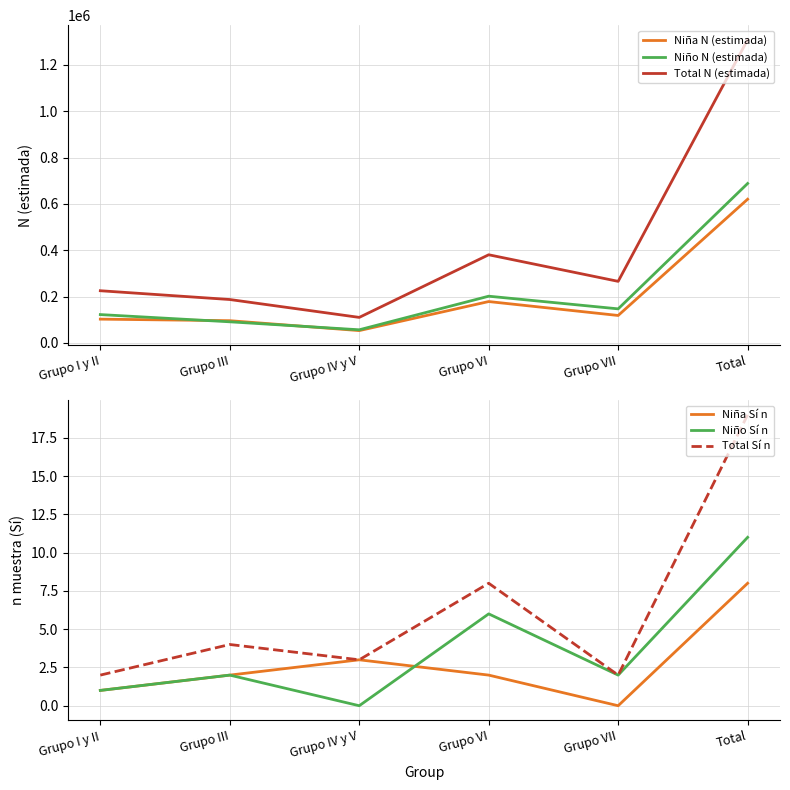

Rank the series at Grupo VII from lowest to highest value.

Niña Sí n, Niño Sí n, Total Sí n, Niña N (estimada), Niño N (estimada), Total N (estimada)